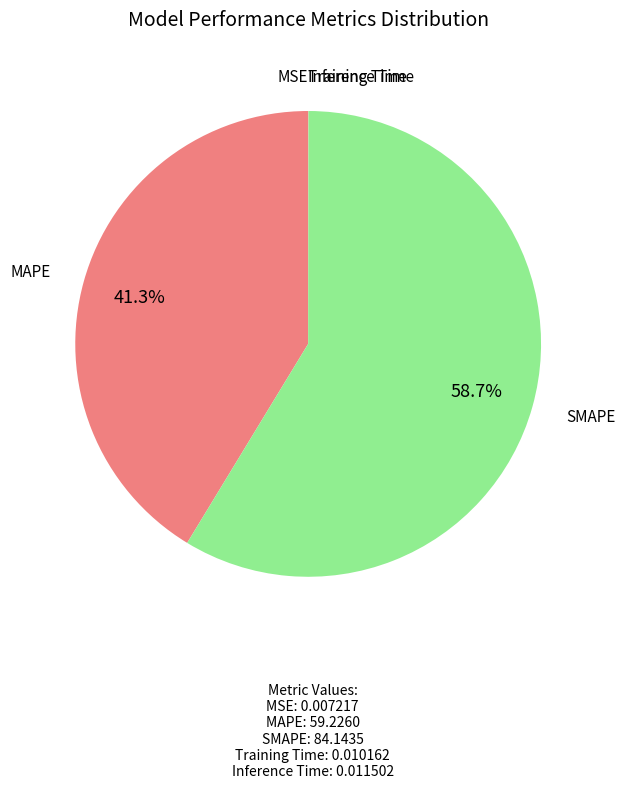

Does any single category account for the majority?

Yes